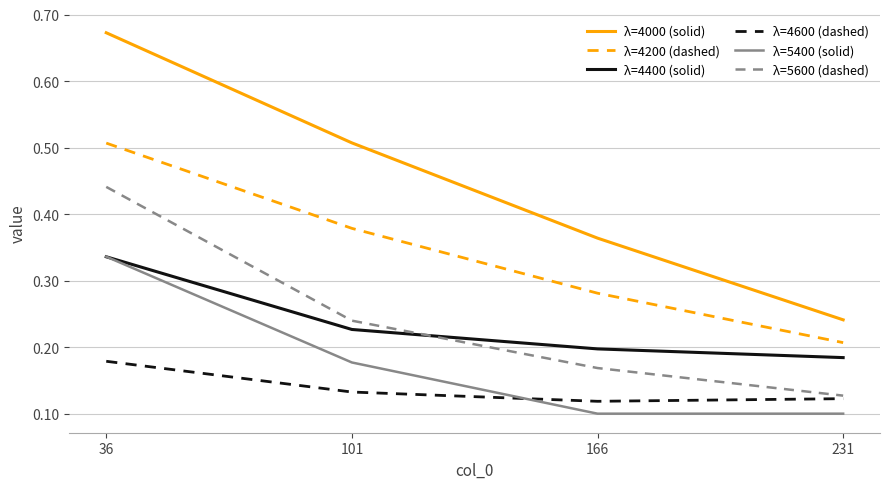

True or false: λ=4000 (solid) has more than 0 points higher than both neighbors.

False